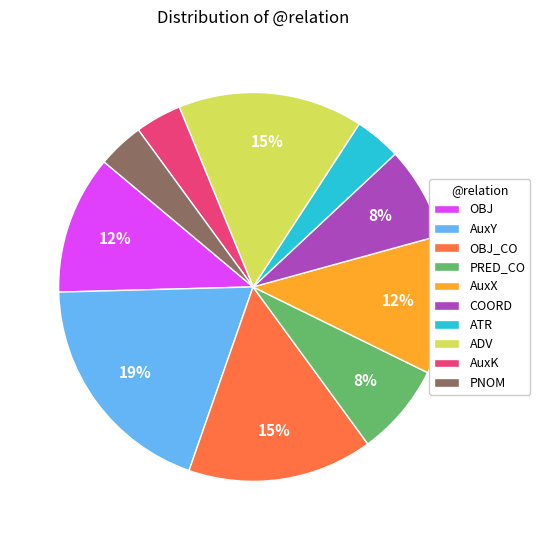

To the nearest percent, what percentage of the pie is PRED_CO?

8%